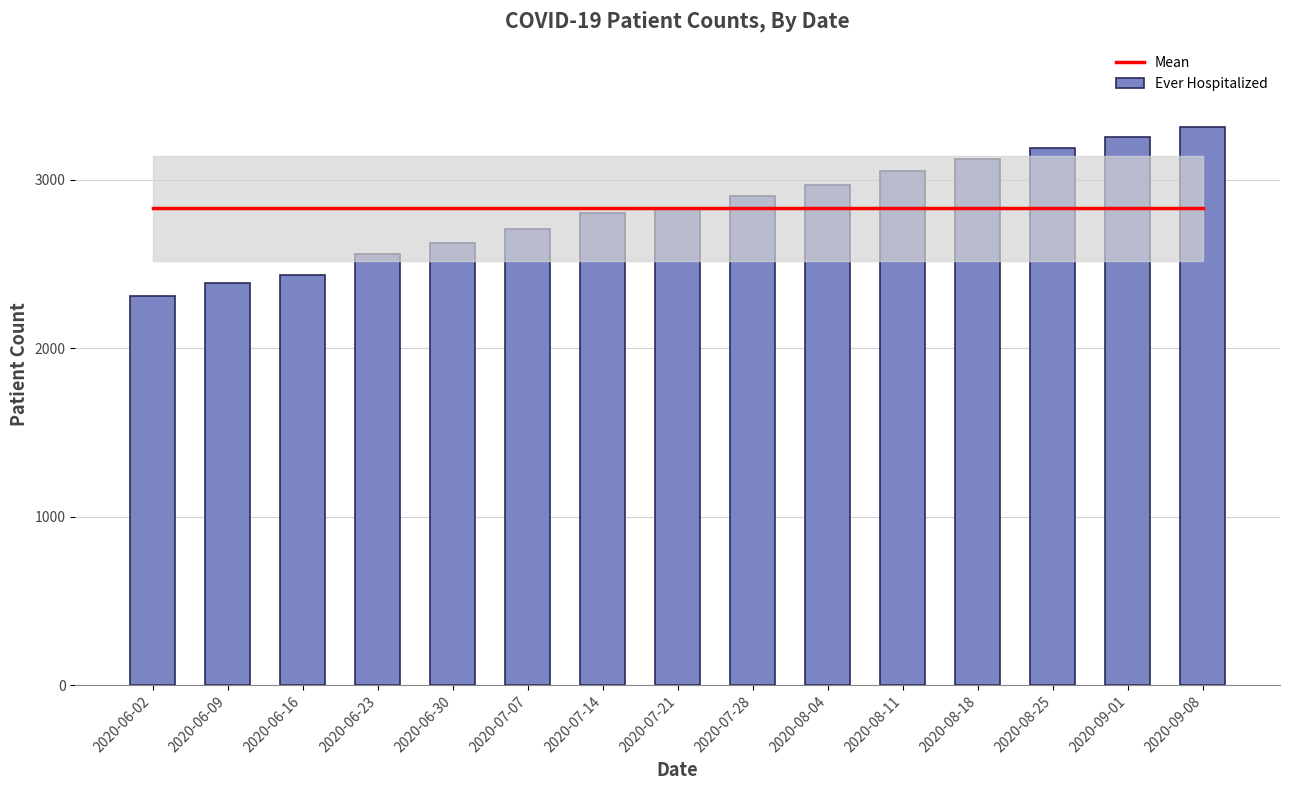

The value of Mean at 2020-09-01 is 2828.6. True or false?

True